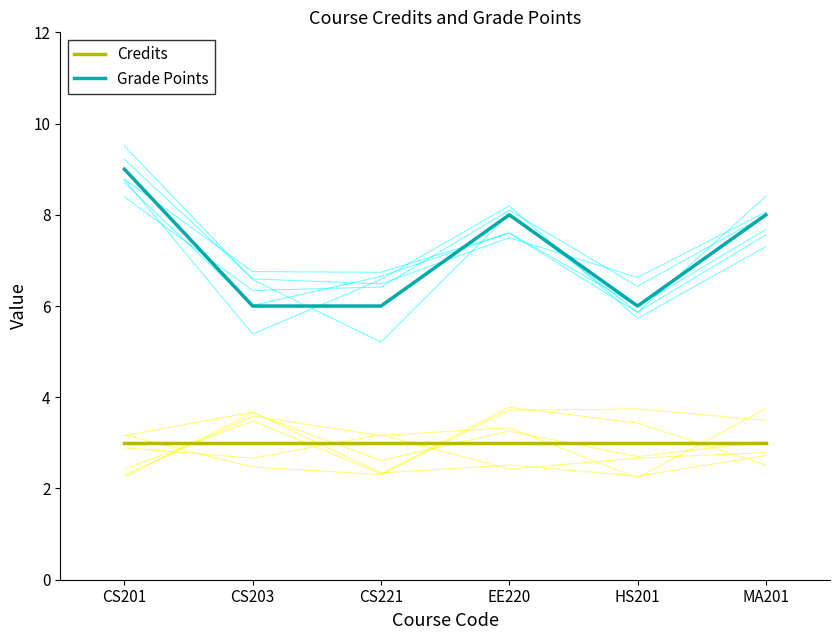

Which category has the lowest value in the Grade Points series?

CS203